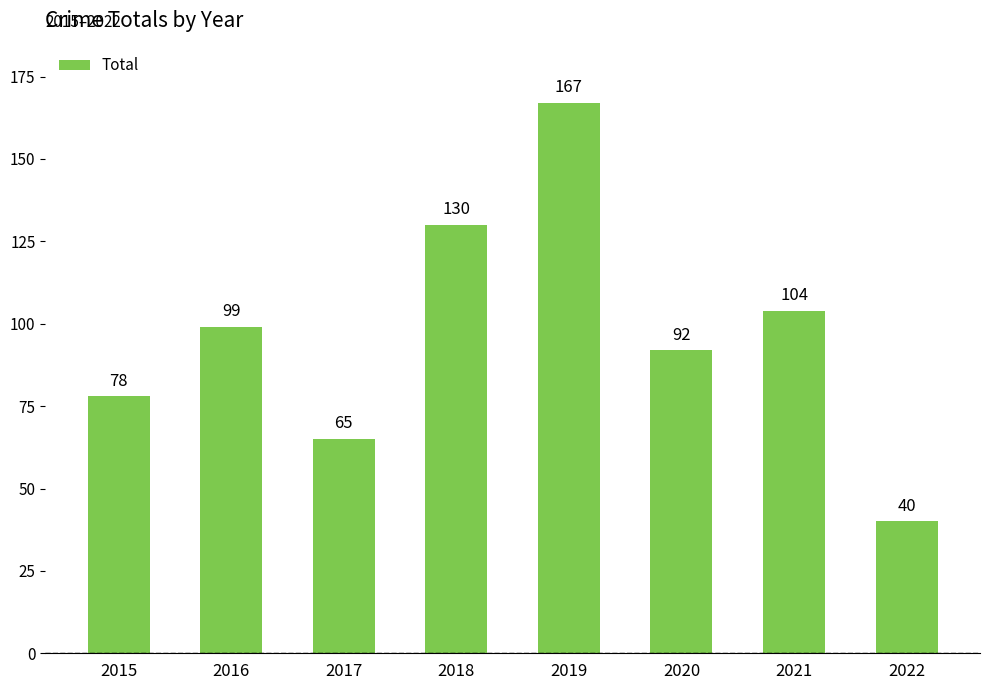

Reading left to right, list all the values displayed in this chart.

78	99	65	130	167	92	104	40